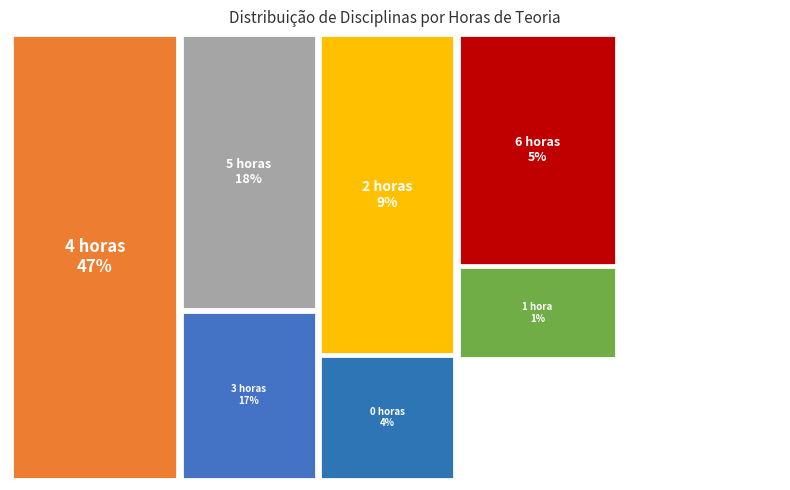

Does TEORIA 5 represent more than half of the total?

No